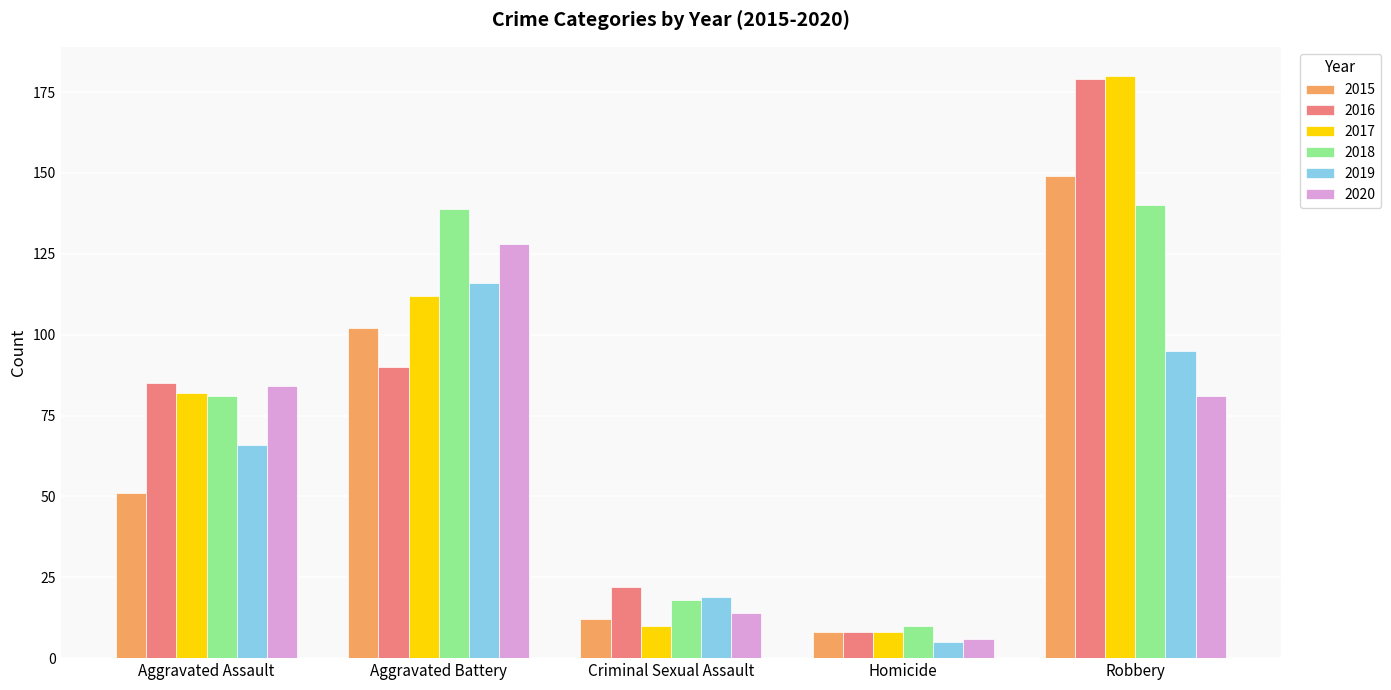

The value of 2019 at Robbery is 162. True or false?

False